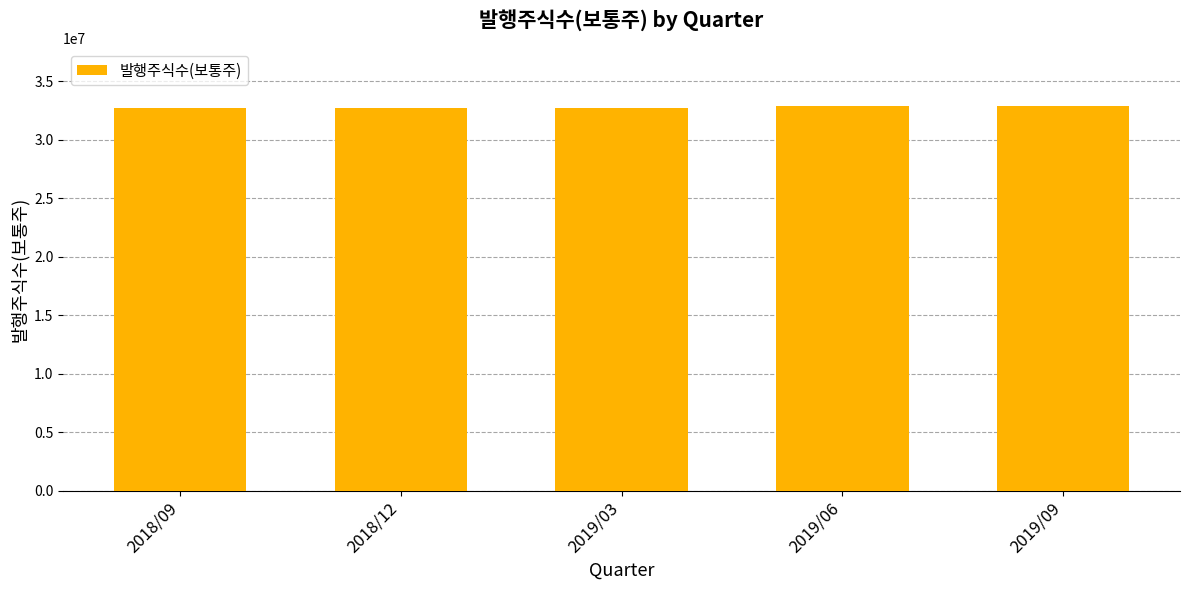

How many distinct data groups are displayed?

1